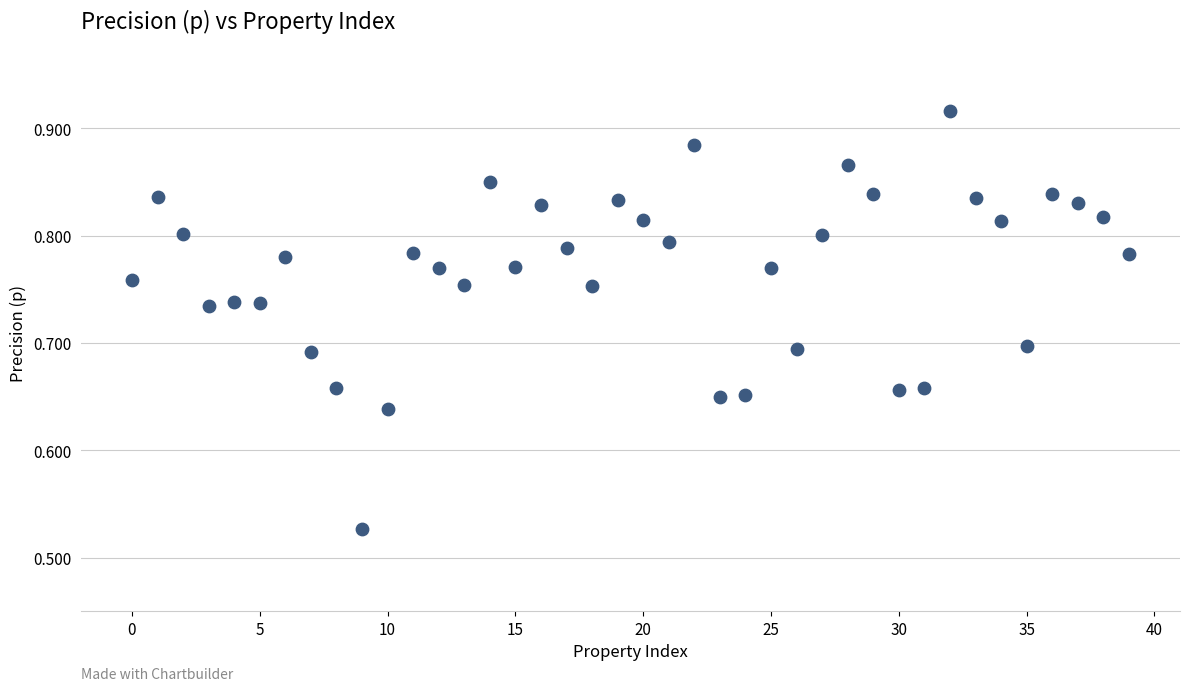

What is the range of Y values (max minus min)?

0.4